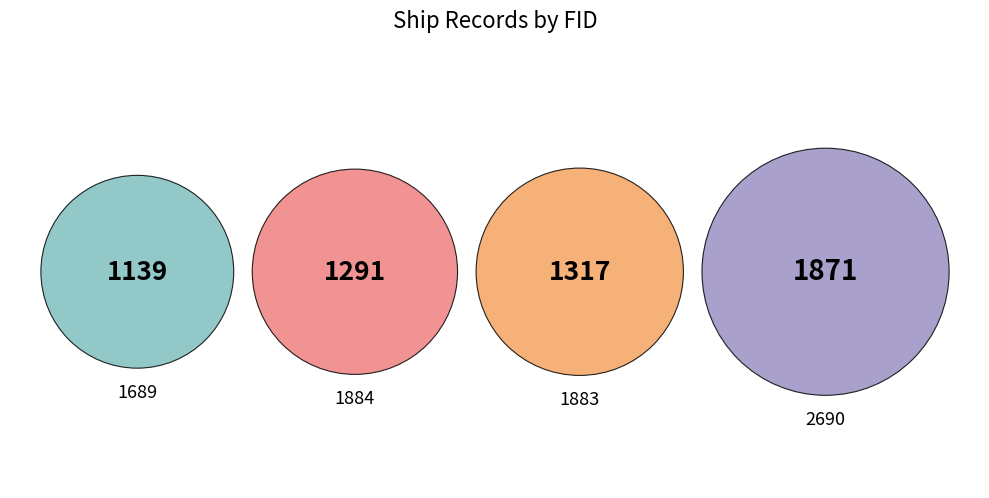

True or false: 1884 accounts for 23% of the total.

True